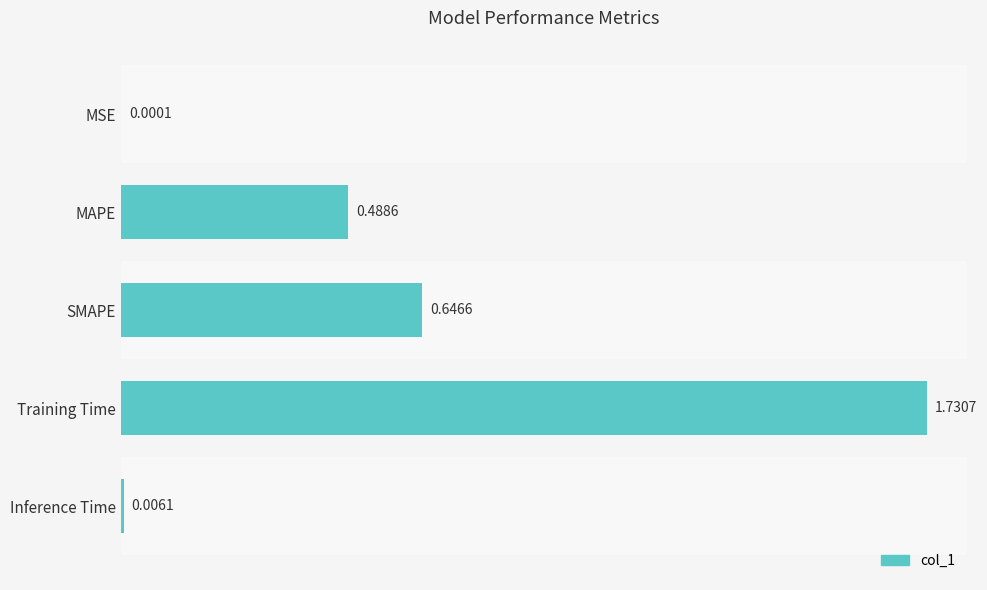

Which label corresponds to the largest value in the chart?

Training Time